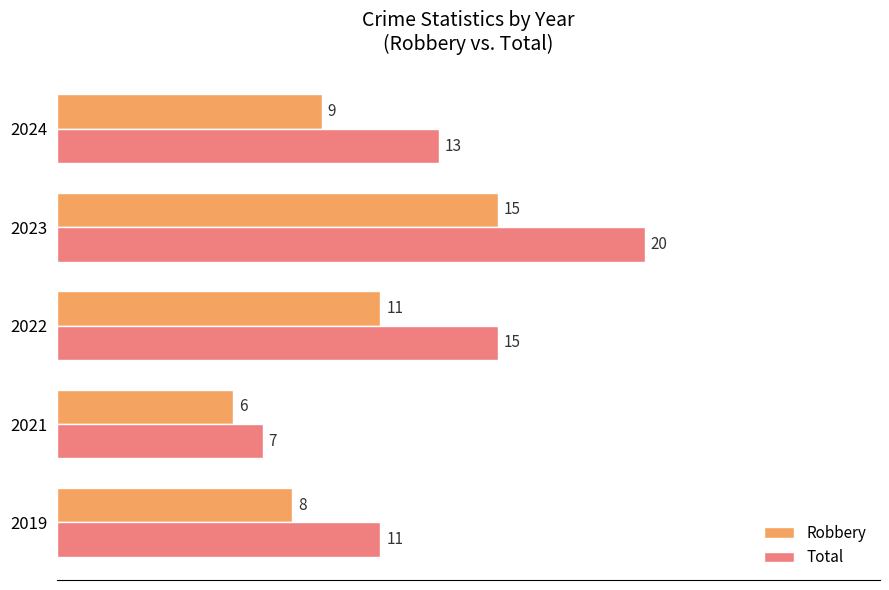

Rank the categories by Robbery value from lowest to highest.

2021, 2019, 2024, 2022, 2023